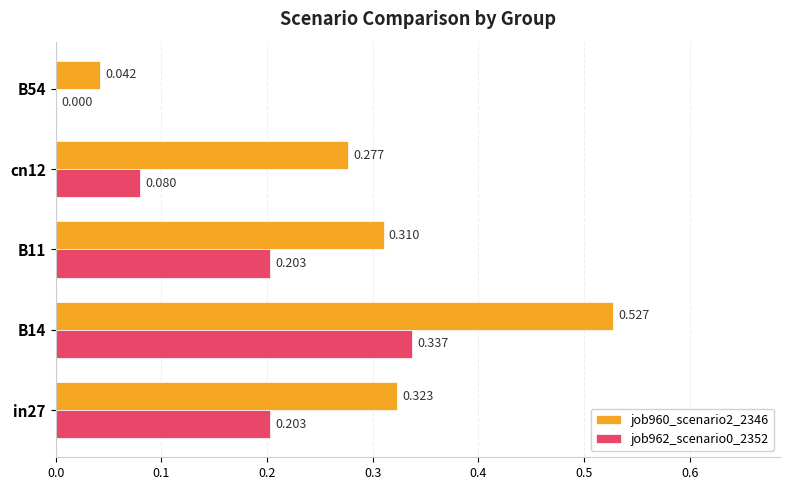

Is the value of job962_scenario0_2352 at B11 greater than the value of job960_scenario2_2346 at in27?

No